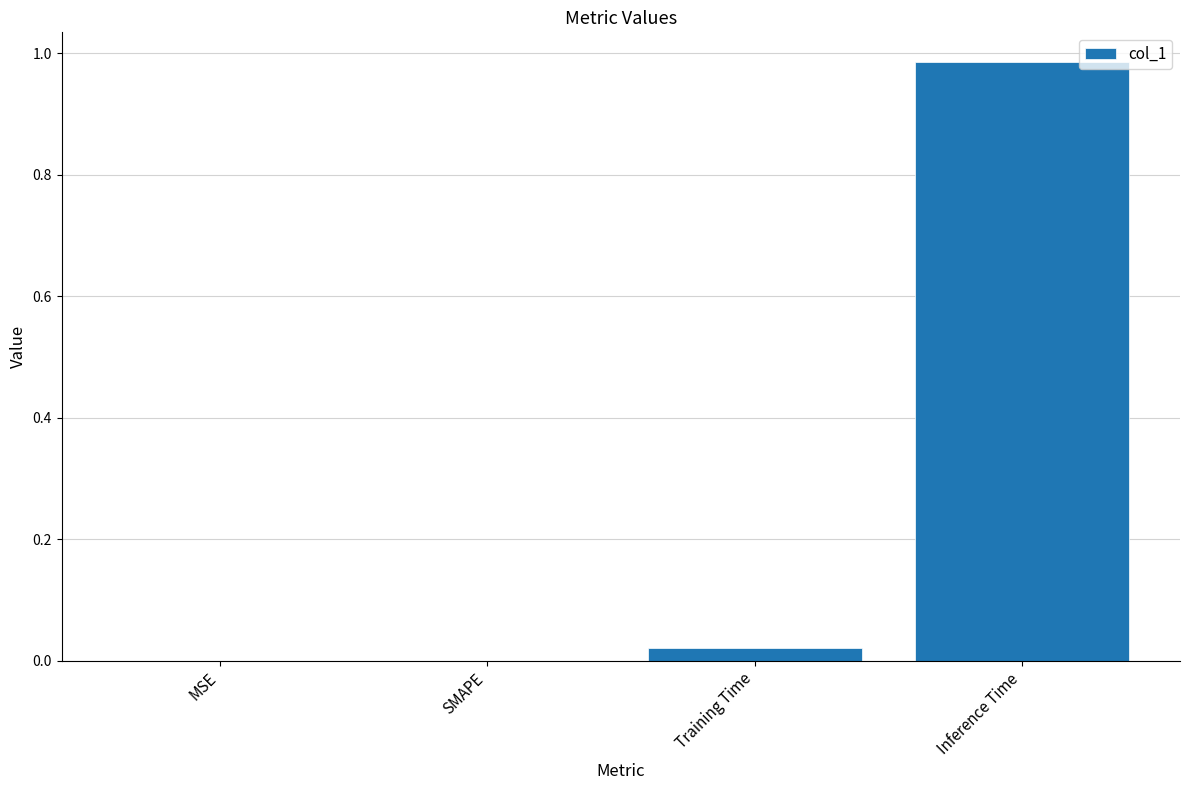

Does the chart contain stacked bars?

No